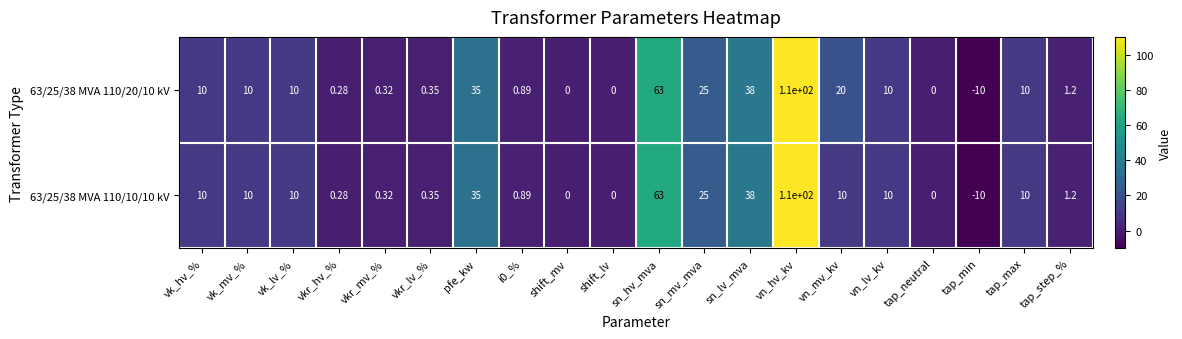

How many values in the 63/25/38 MVA 110/10/10 kV series are below 10?

9